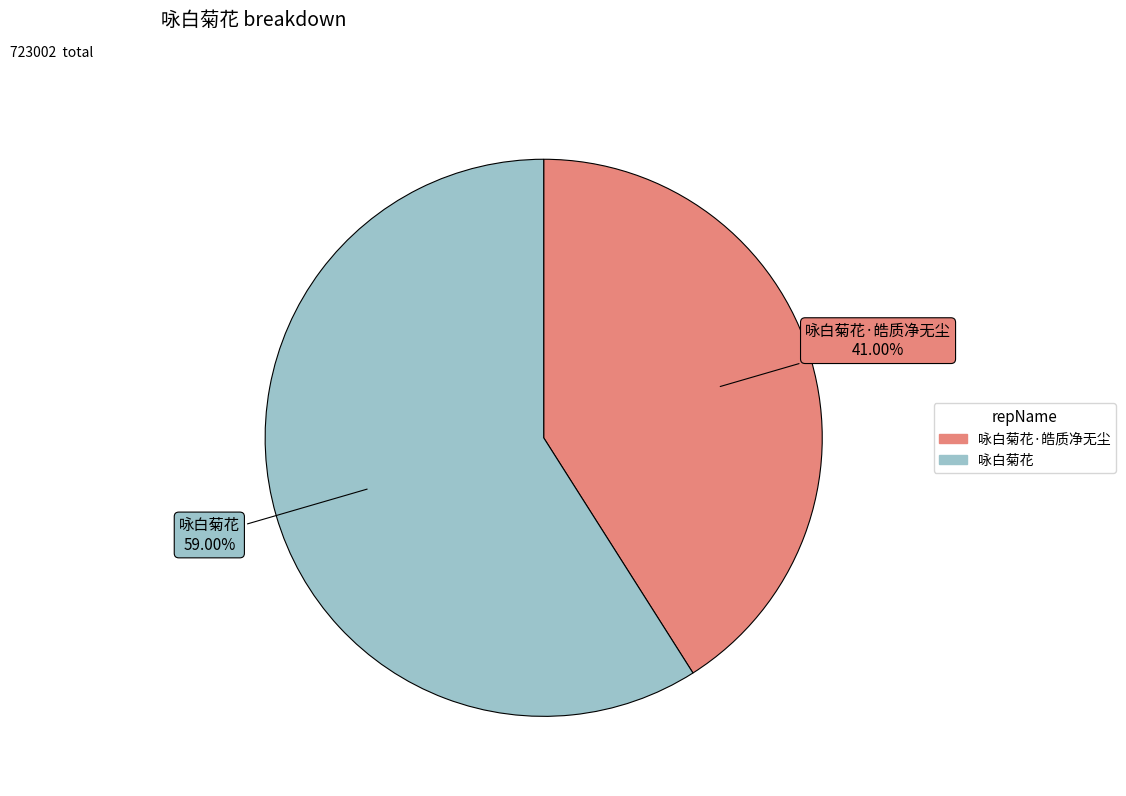

Does any single category account for the majority?

Yes